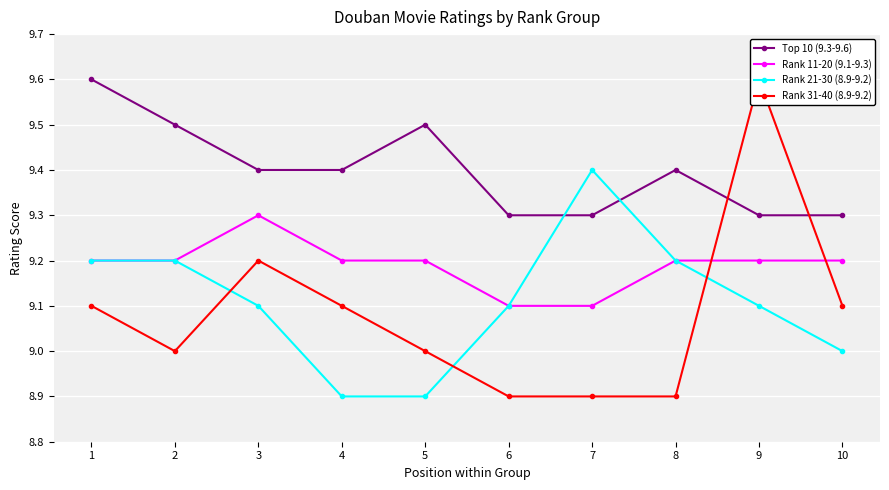

Between 7 and 8, which is larger?

8